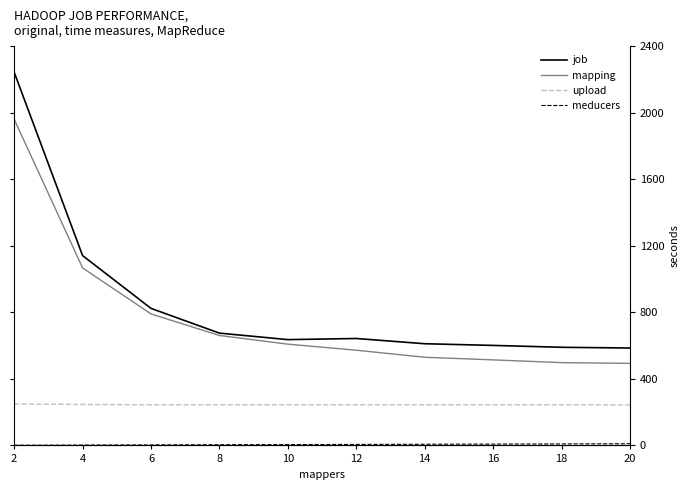

What is the total value across all series at 8?

1583.4